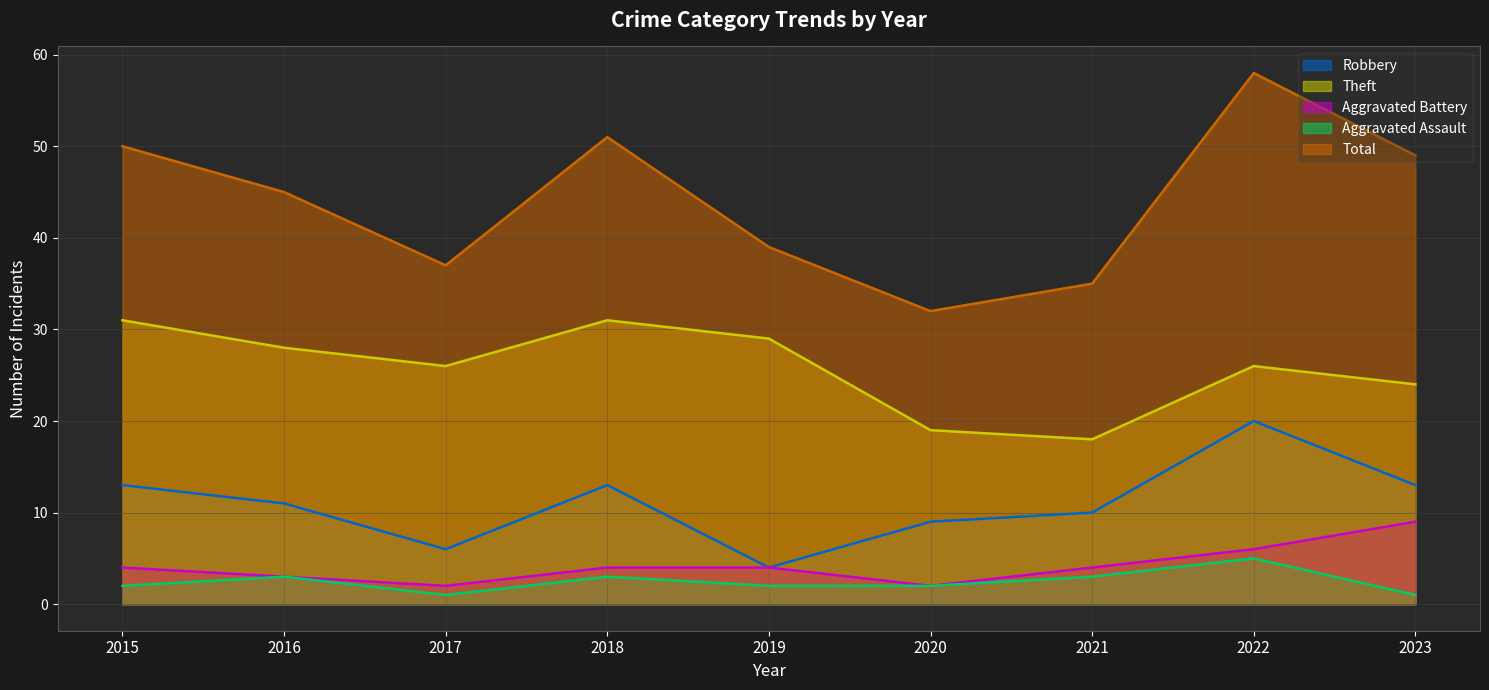

In Aggravated Battery, how many points are lower than both neighbors (excluding endpoints)?

2